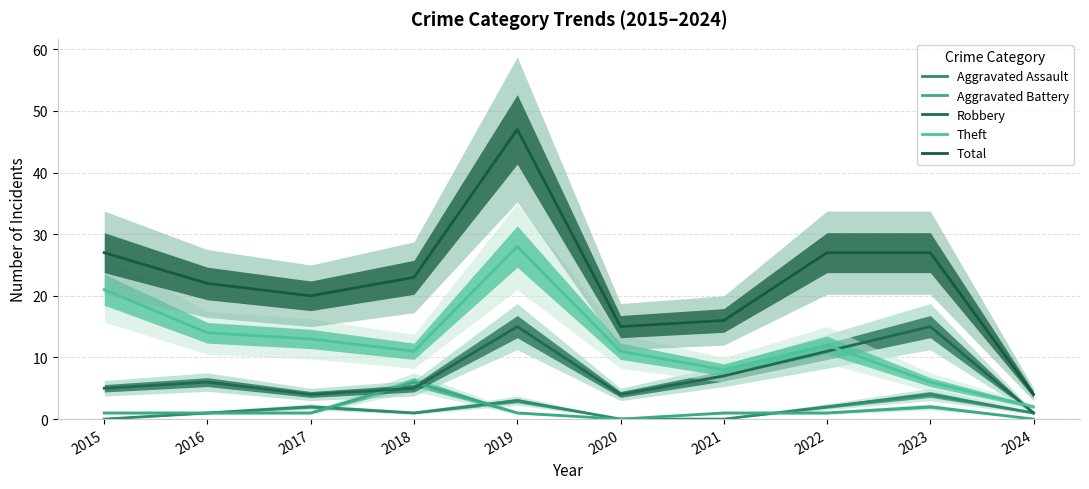

True or false: Aggravated Battery has more than 1 points higher than both neighbors.

True